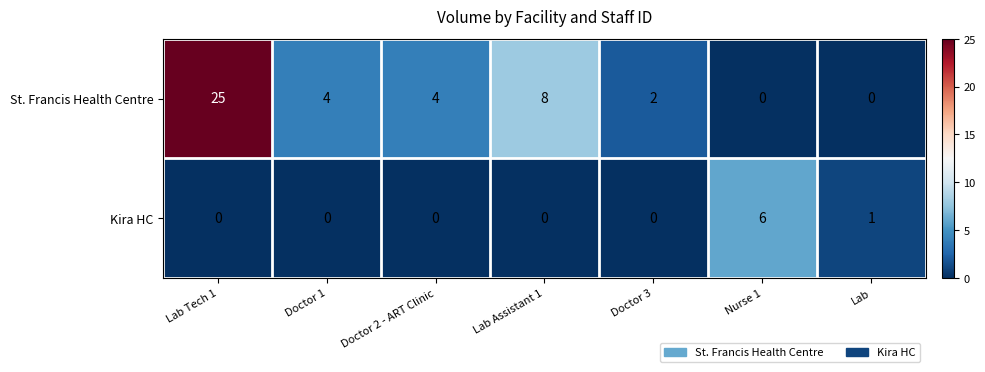

What is the sum of all Kira HC values?

7